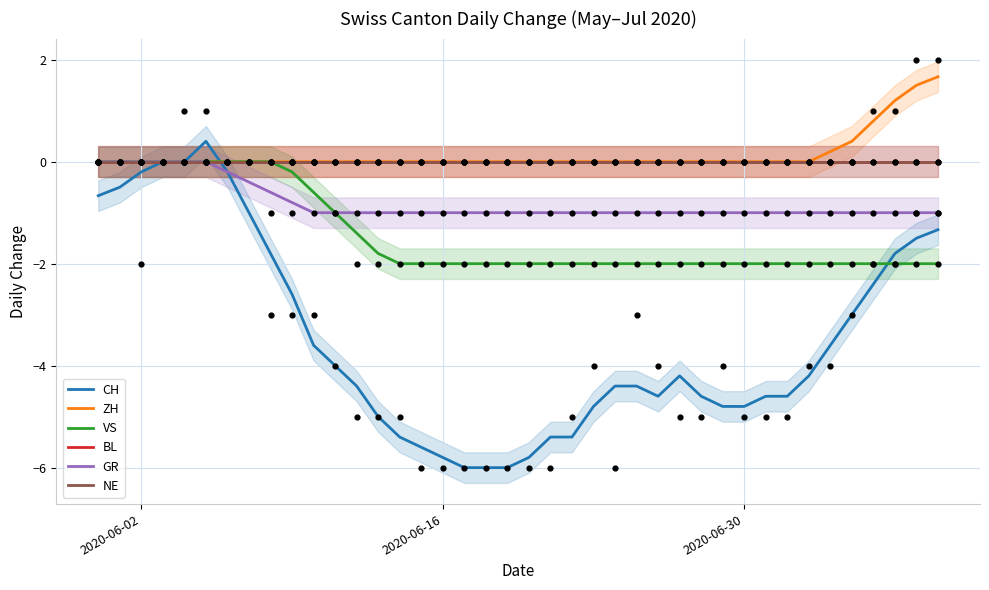

Which series contains the highest Y value?

ZH